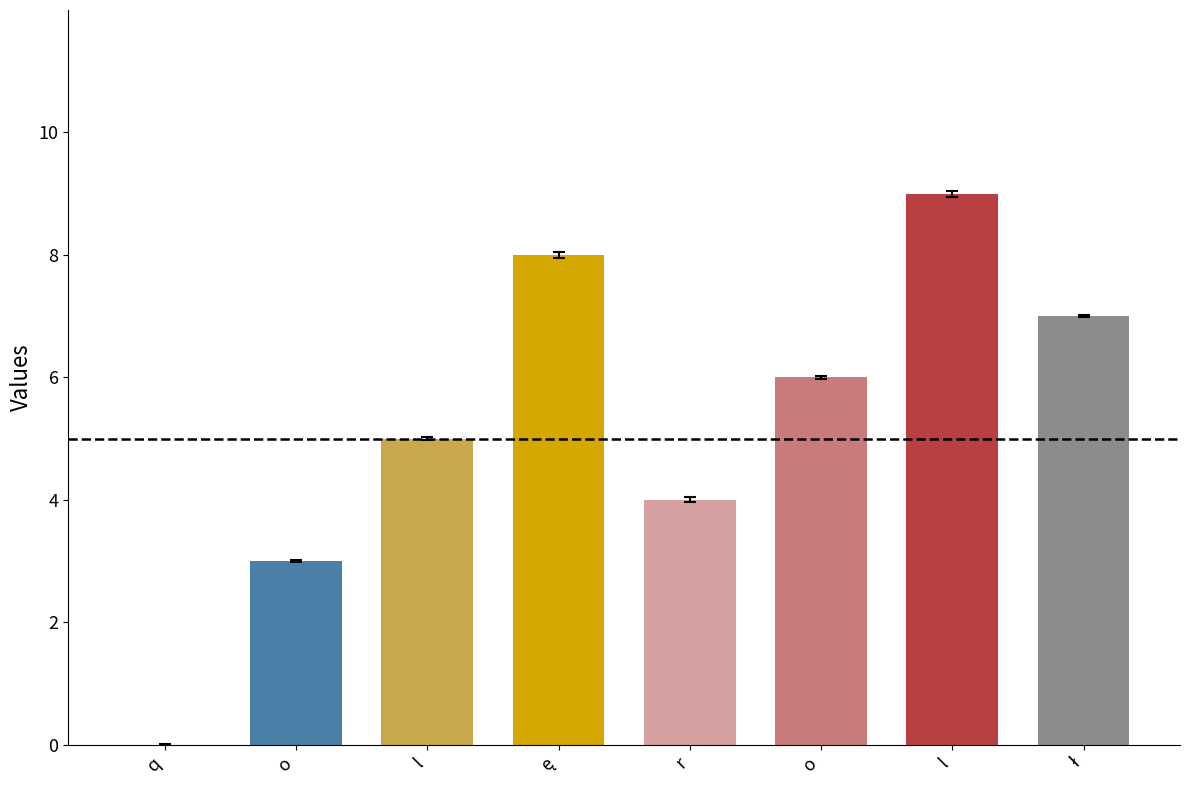

What is the difference between the values at o and r?

1